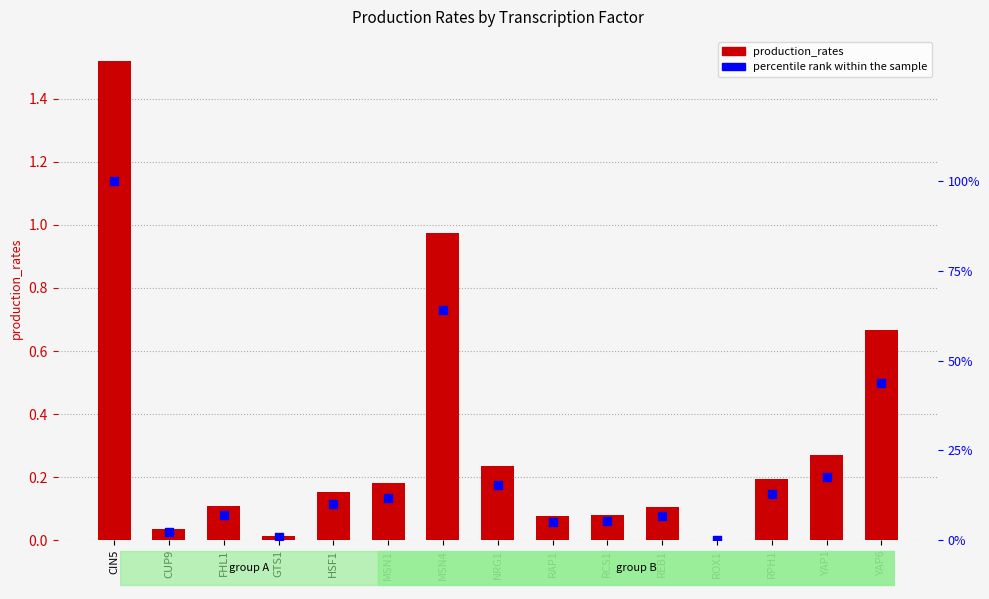

Is the value of percentile rank within the sample at HSF1 greater than the value of production_rates at NRG1?

No